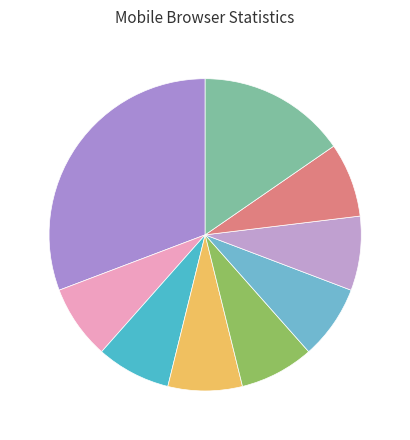

Count the number of slices in the pie.

9